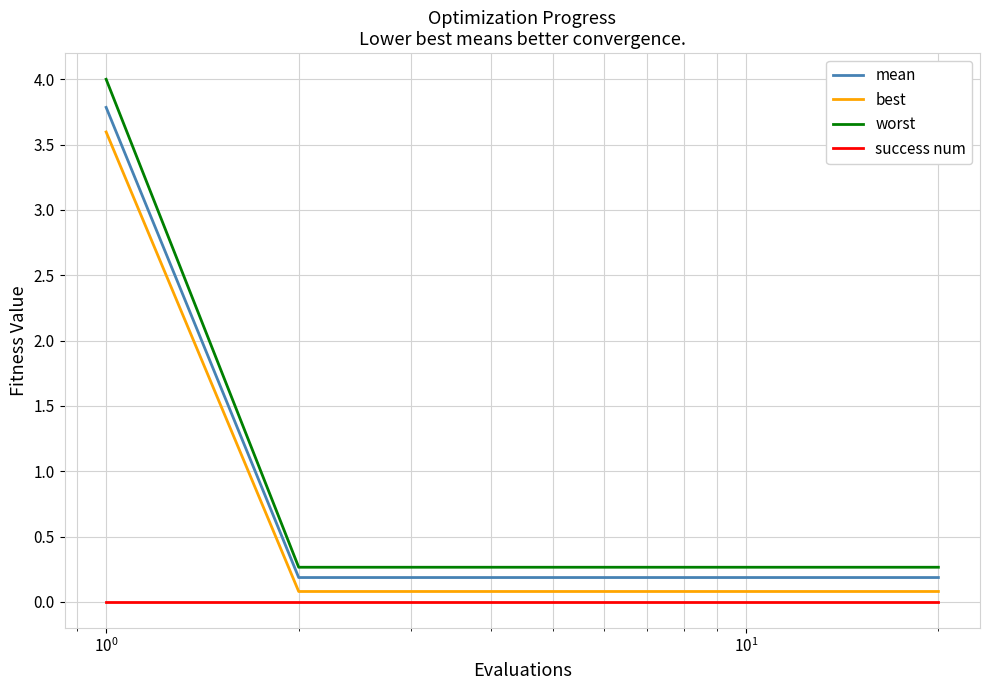

Rank the series by their average value, from lowest to highest.

success num, best, mean, worst